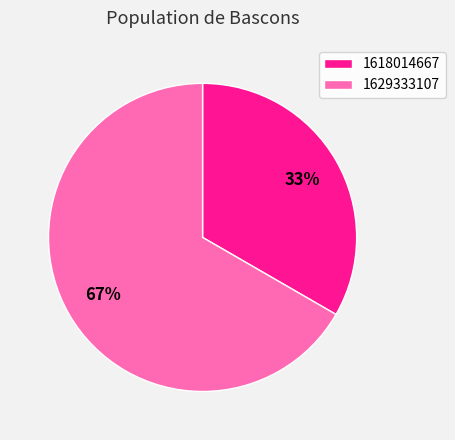

Is the sum of 1629333107 and 1618014667 greater than half?

Yes